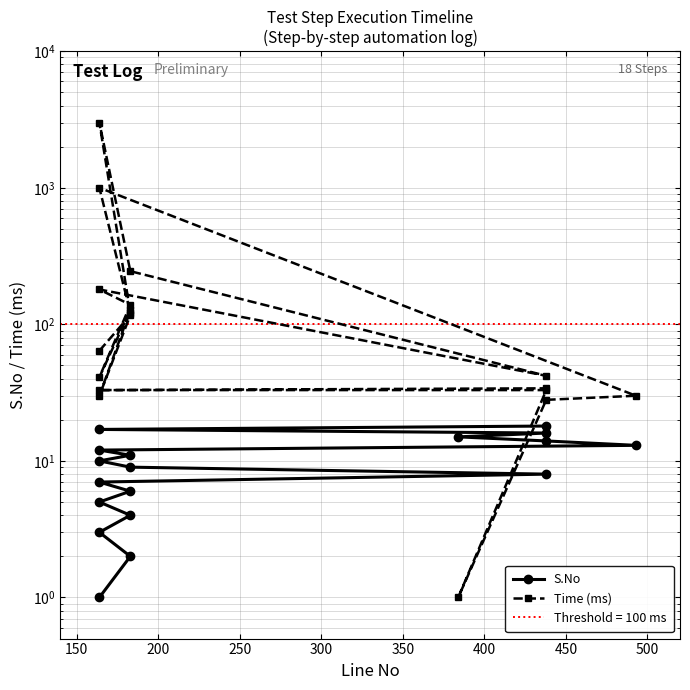

Does the chart display data point markers on the line(s)?

Yes